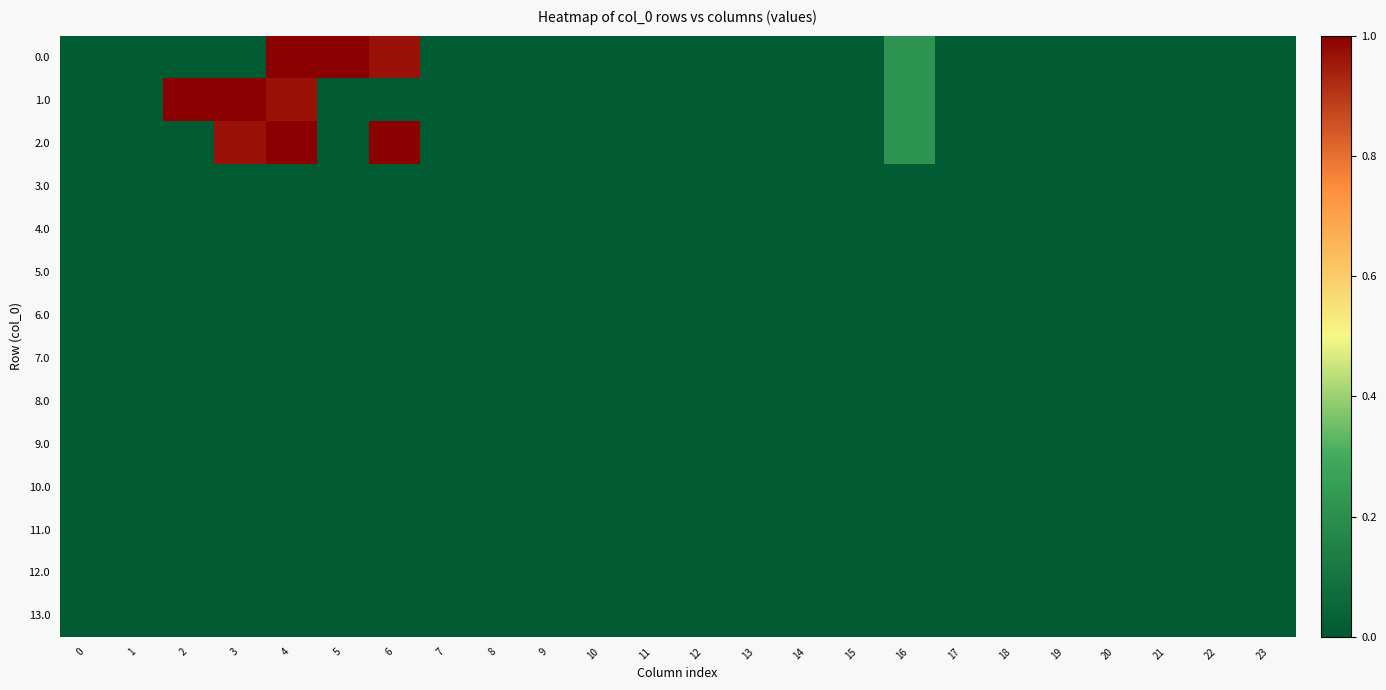

At how many categories does at least one series exceed 18?

5